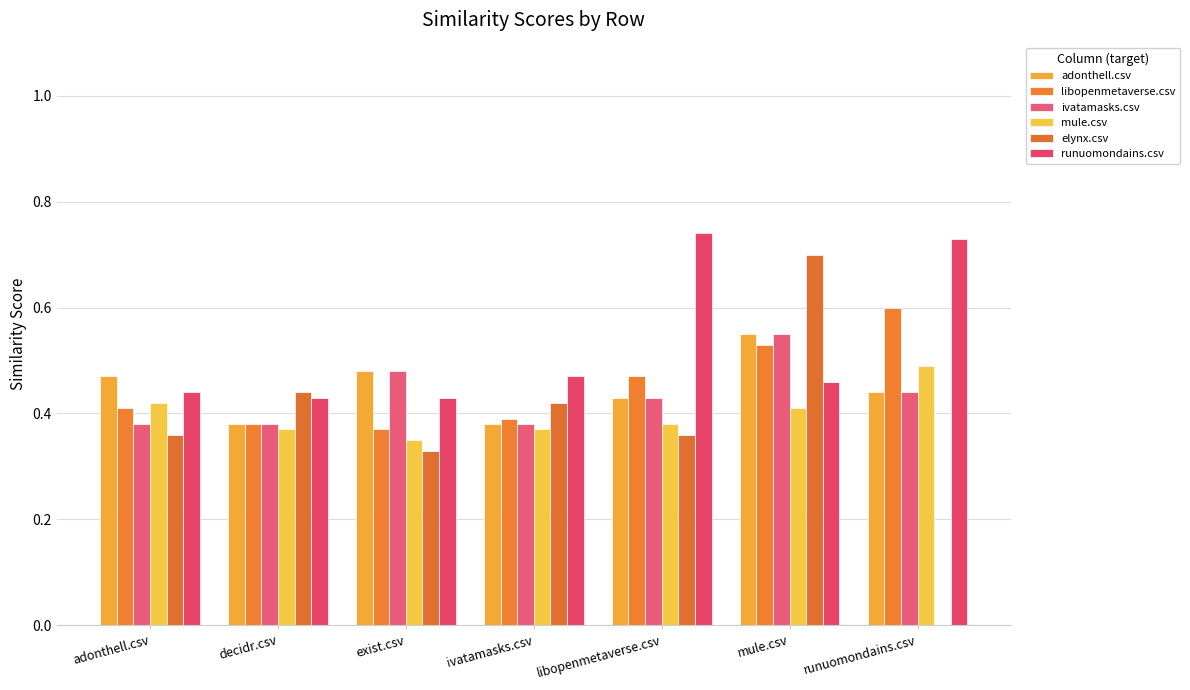

What is the sum of the adonthell.csv values at ivatamasks.csv and libopenmetaverse.csv?

0.8